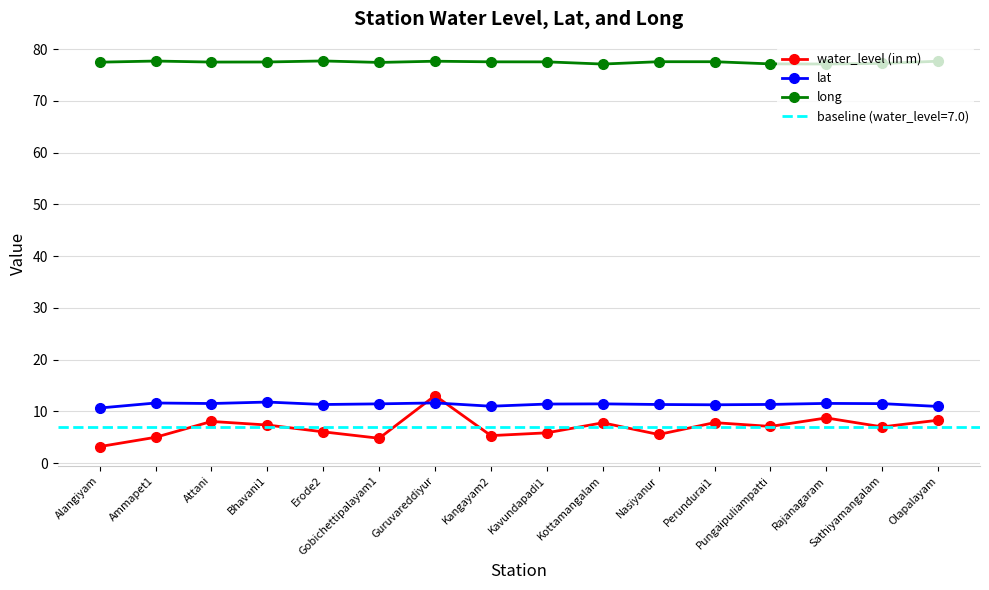

How many data points in lat are less than 11?

2